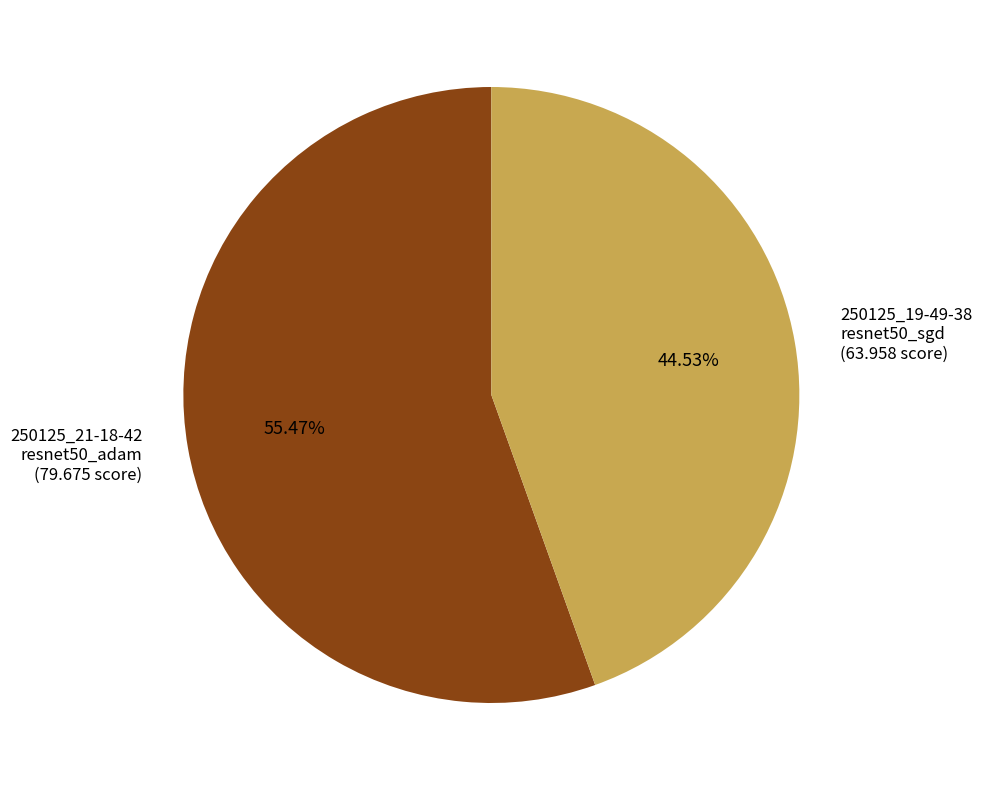

Rank the categories by value from highest to lowest.

250125_21-18-42 resnet50_adam (79.675 score), 250125_19-49-38 resnet50_sgd (63.958 score)